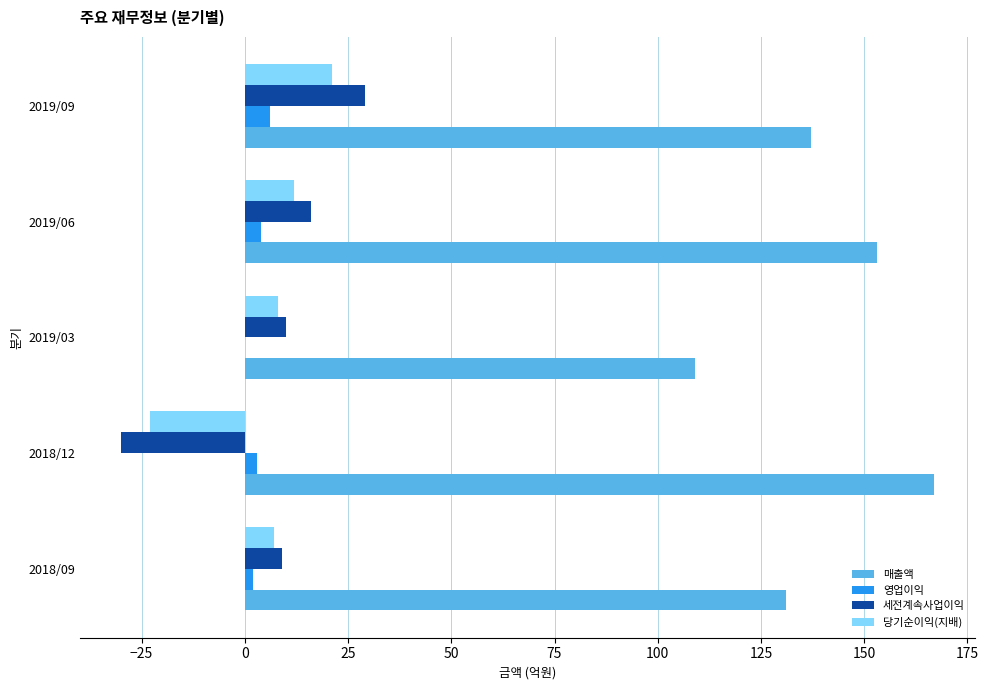

Which series has the largest total across all categories?

매출액